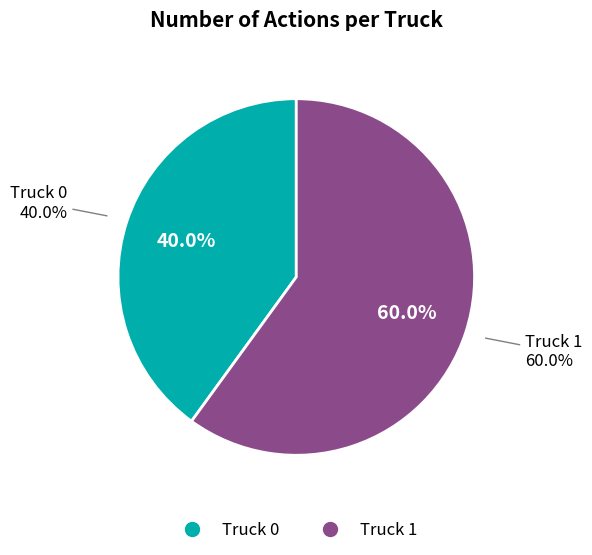

Is the sum of Truck 0 and Truck 1 greater than half?

Yes